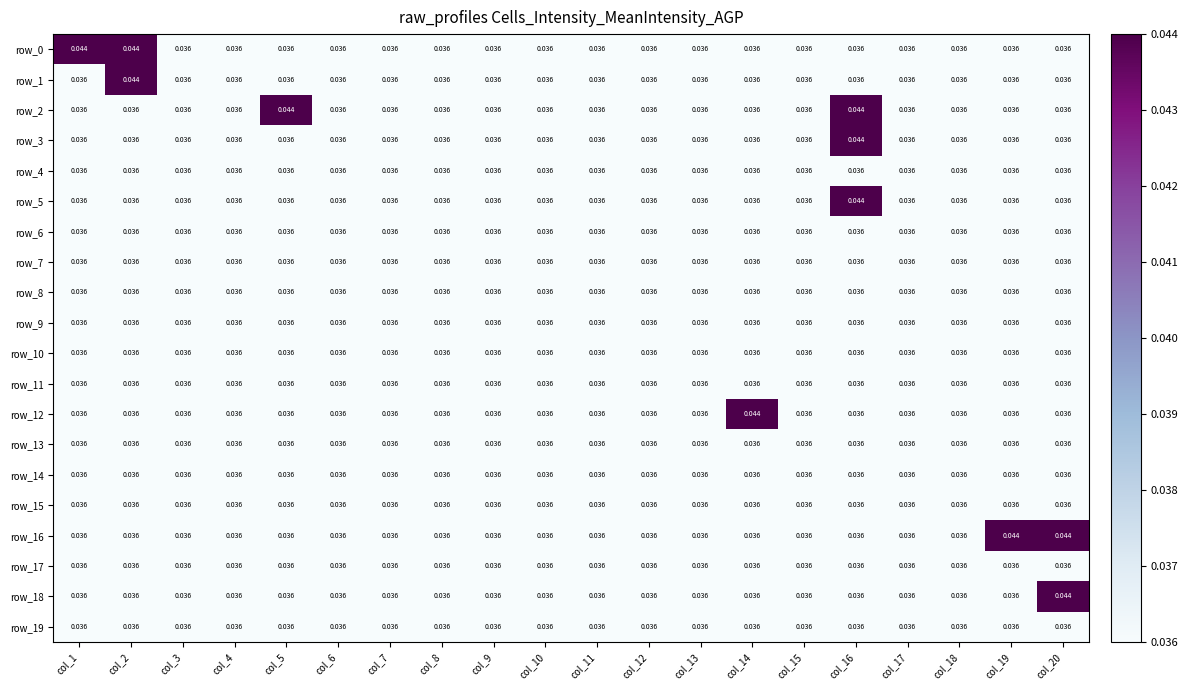

How many categories are shown in the chart?

20